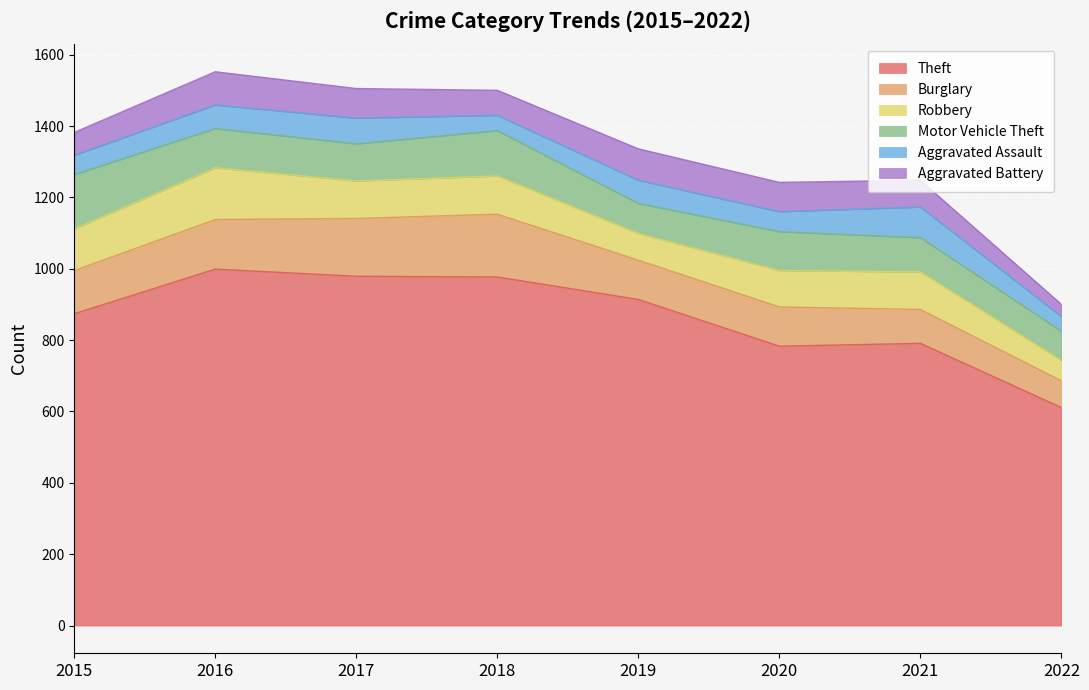

What is the value of the Aggravated Battery point at the 7th from the left?

75